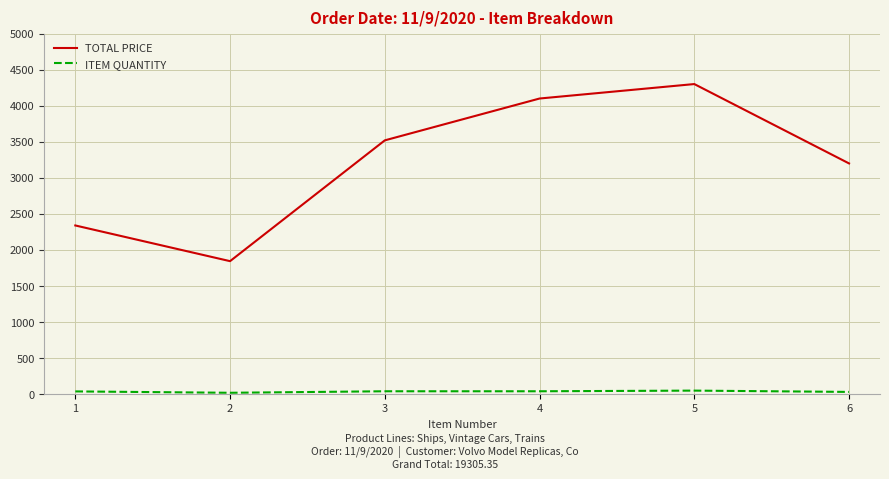

What is the greatest value displayed?

4300.5